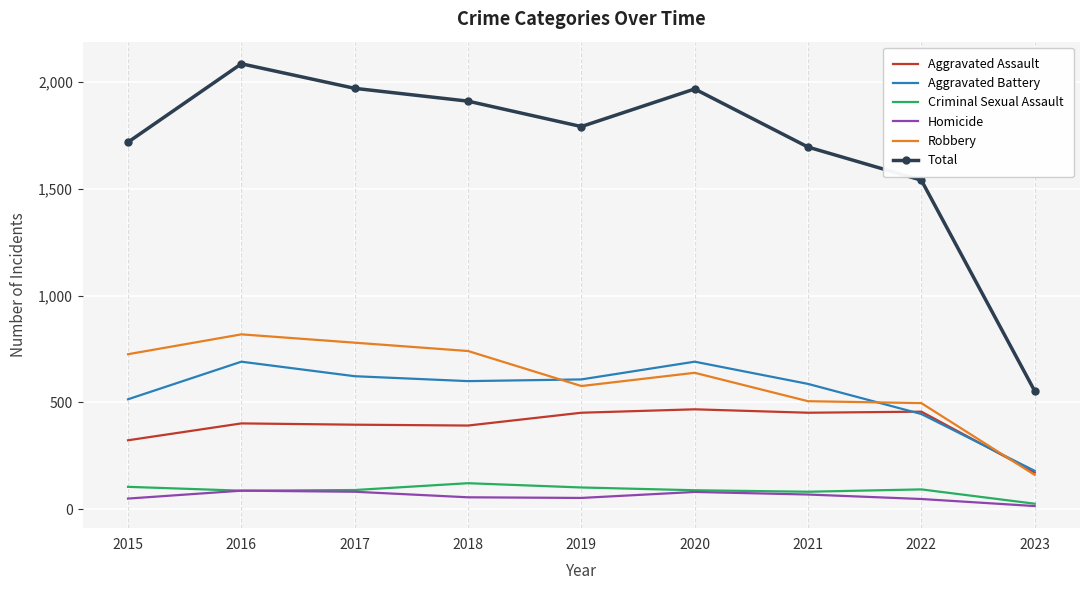

What is the sum of the Aggravated Battery values at 2021 and 2020?

1278